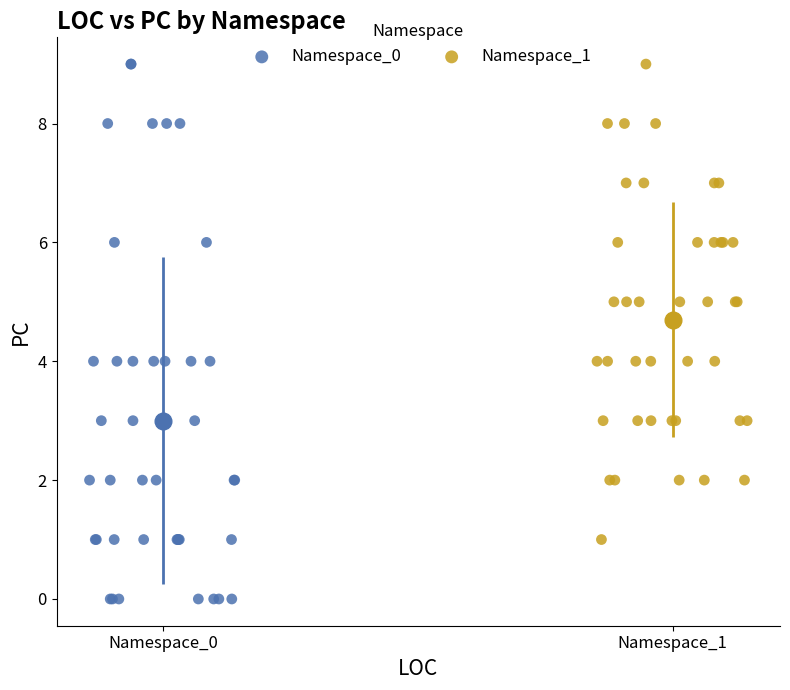

Which series reaches the minimum Y coordinate?

Namespace_0